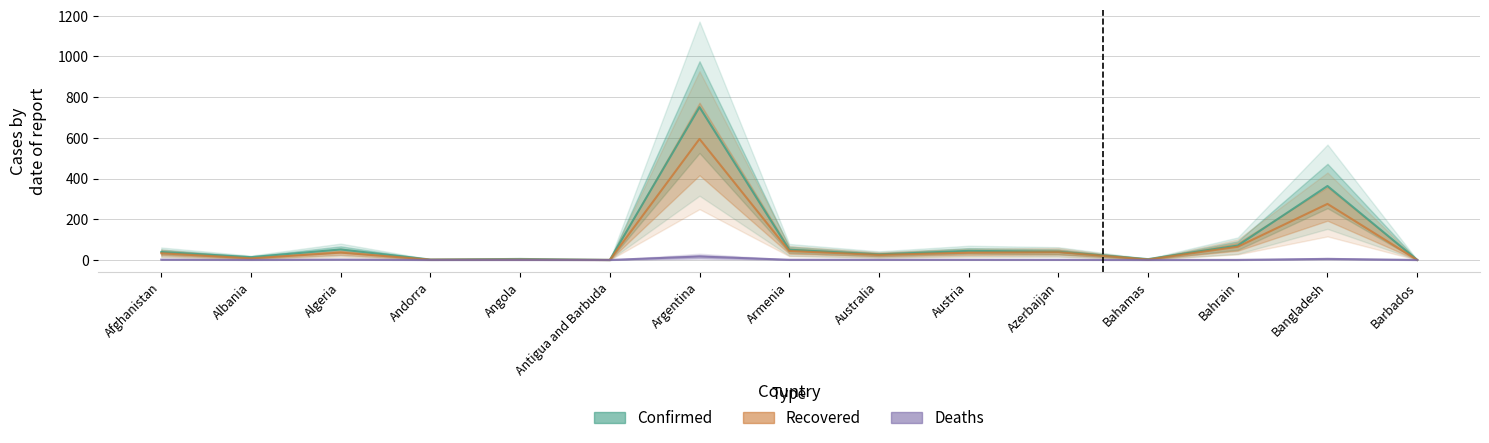

At which label is Recovered (thousands) closest to 297?

Bangladesh